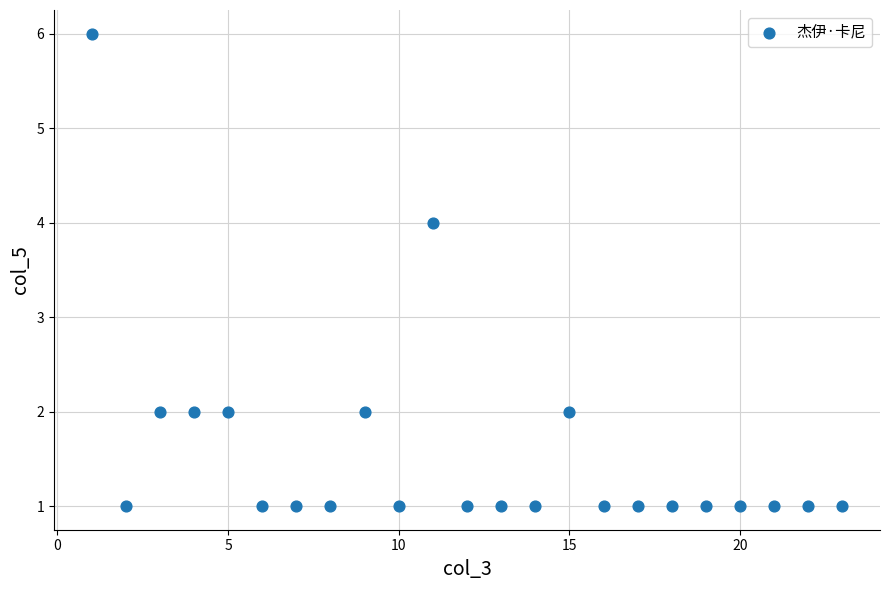

What is the range of X values (max minus min)?

22